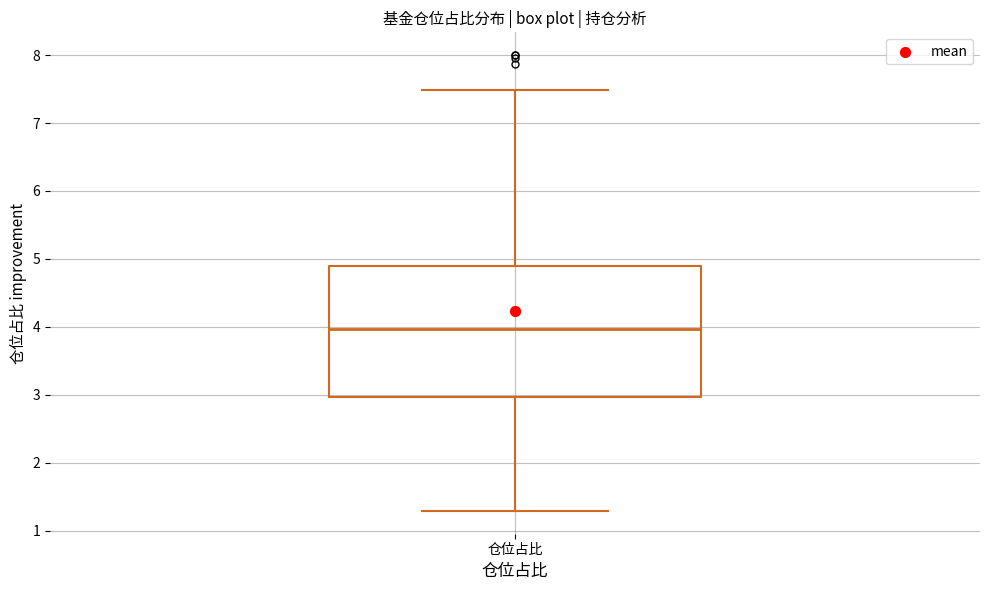

Transcribe this box plot: give where the median line is, the range the box spans, and where the two whiskers end, as read against the y-axis. The values are not printed on the chart, so give them approximately, as read against the axis.

median 4.0, box 3.0 to 4.9, whiskers 1.3 to 7.5